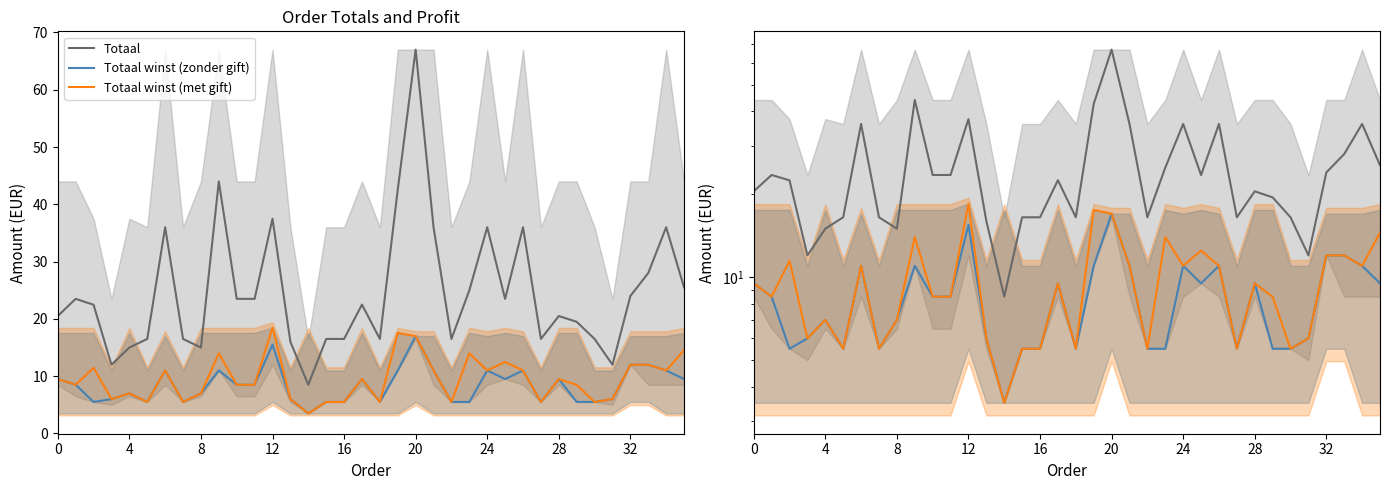

Count the number of data series in this chart.

3